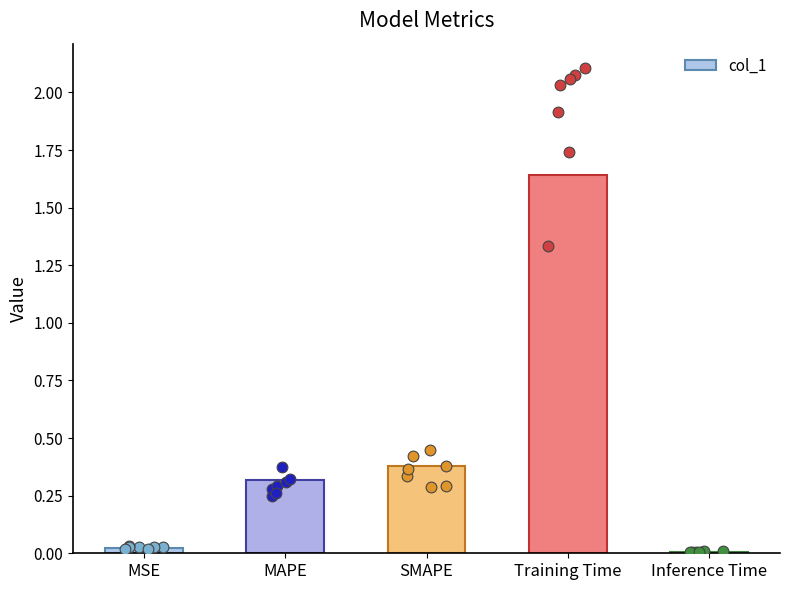

What is the change in value from Training Time to Inference Time?

-1.6